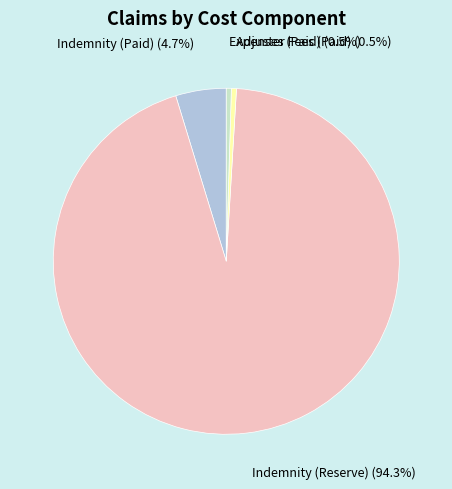

Combined, what portion of the pie is Indemnity (Paid) and Expenses (Paid)?

5.2%